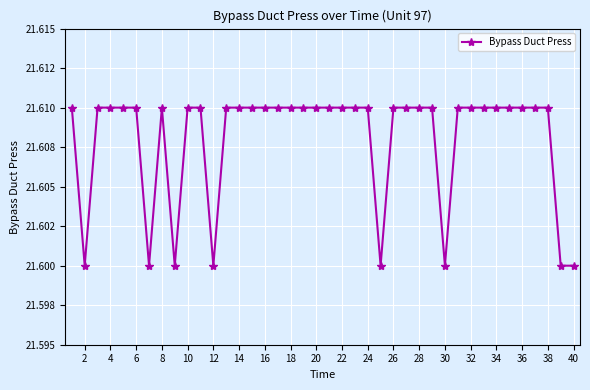

Does the chart display data point markers on the line(s)?

Yes